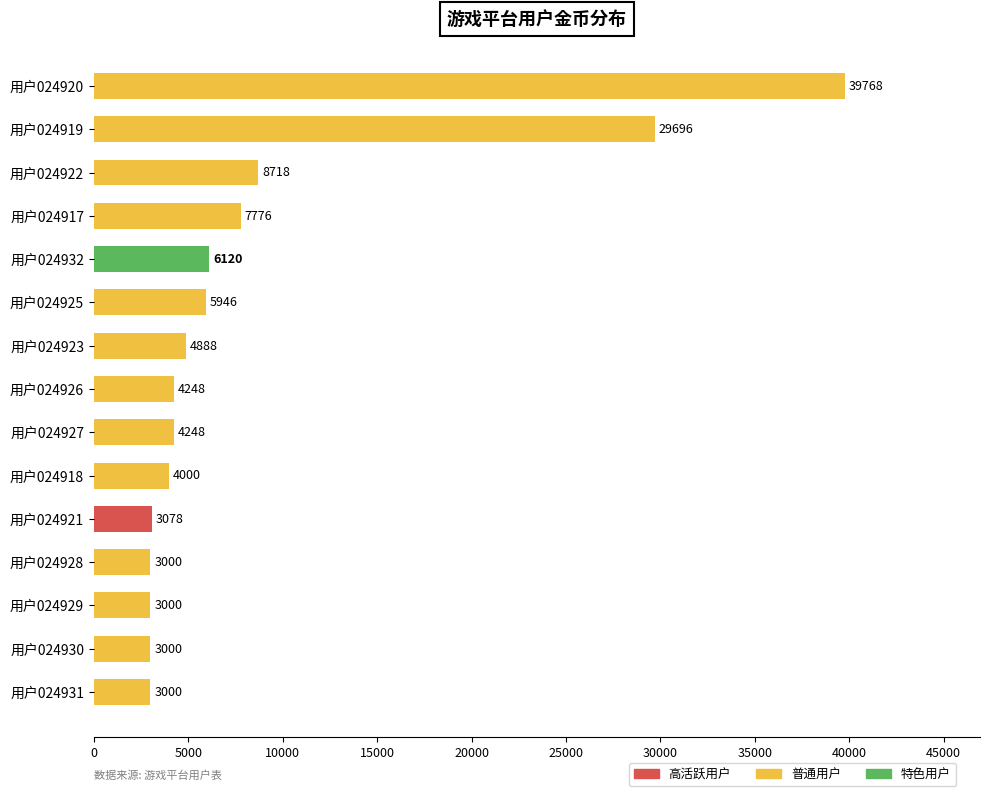

What is the change in value from 用户024927 to 用户024929?

-1248